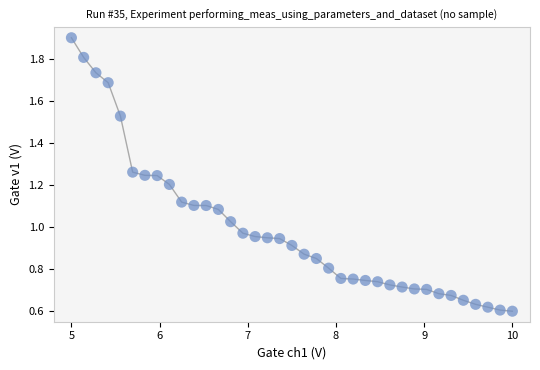

What is the range of X values (max minus min)?

5.0